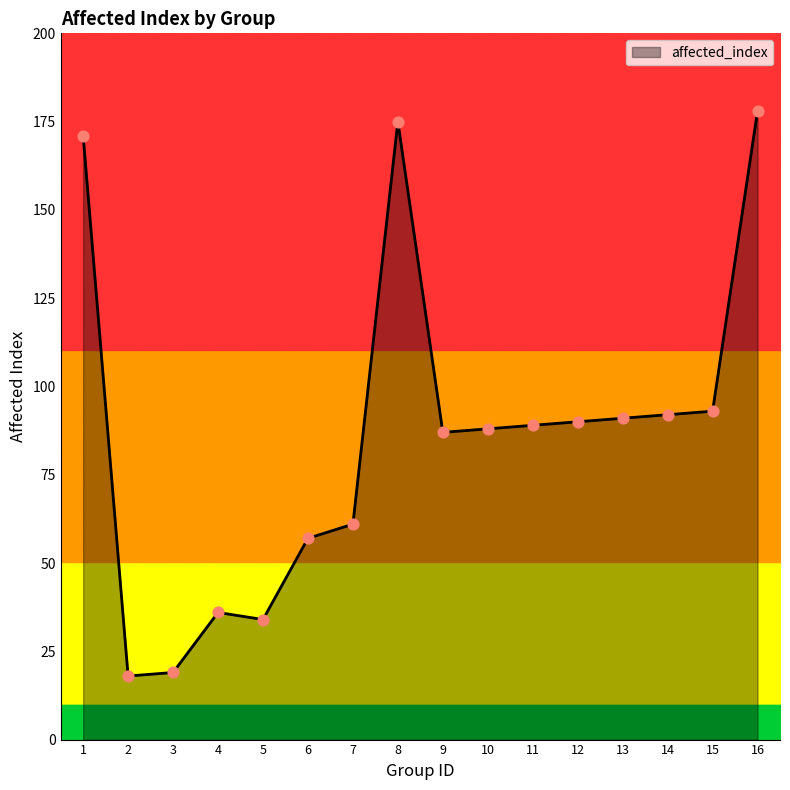

What is the change in value from 5 to 6?

+23